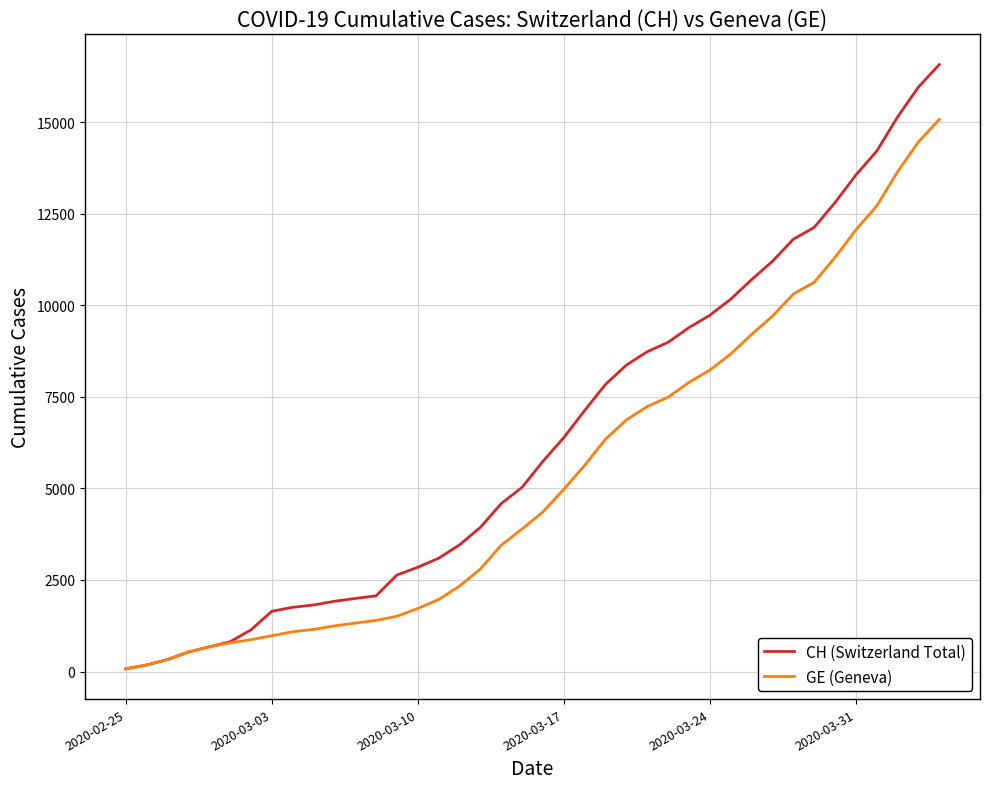

Rank the series by their average value, from lowest to highest.

GE (Geneva), CH (Switzerland Total)